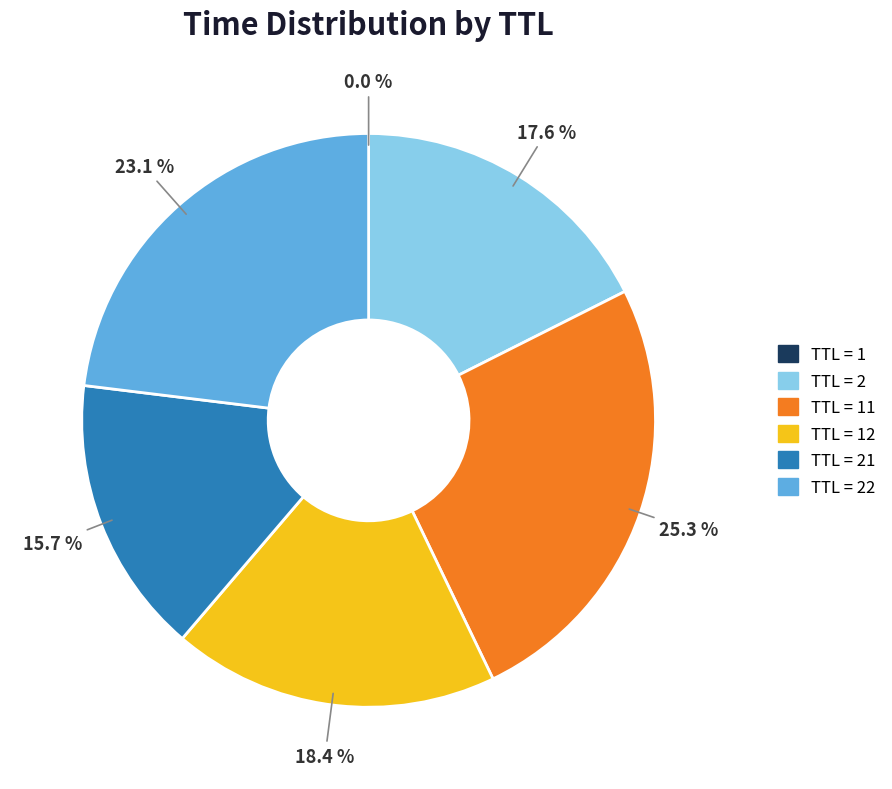

Is there a majority slice in this chart?

No